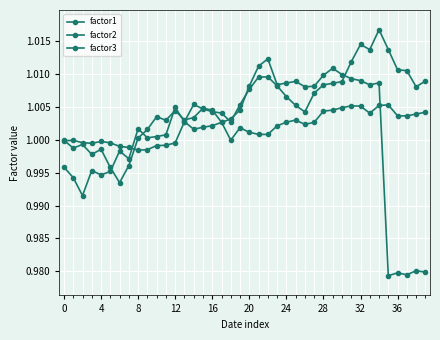

Count the number of data series in this chart.

3